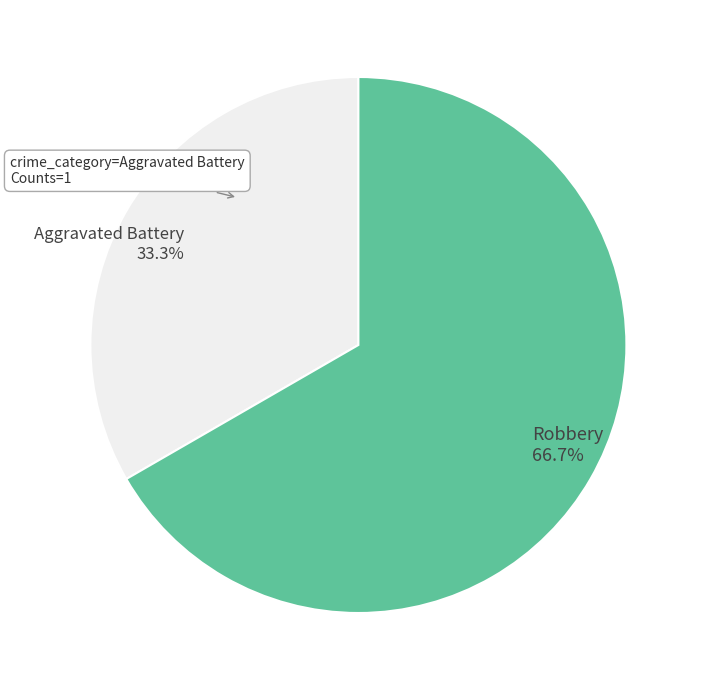

How much of the chart is everything except Robbery?

33.3%